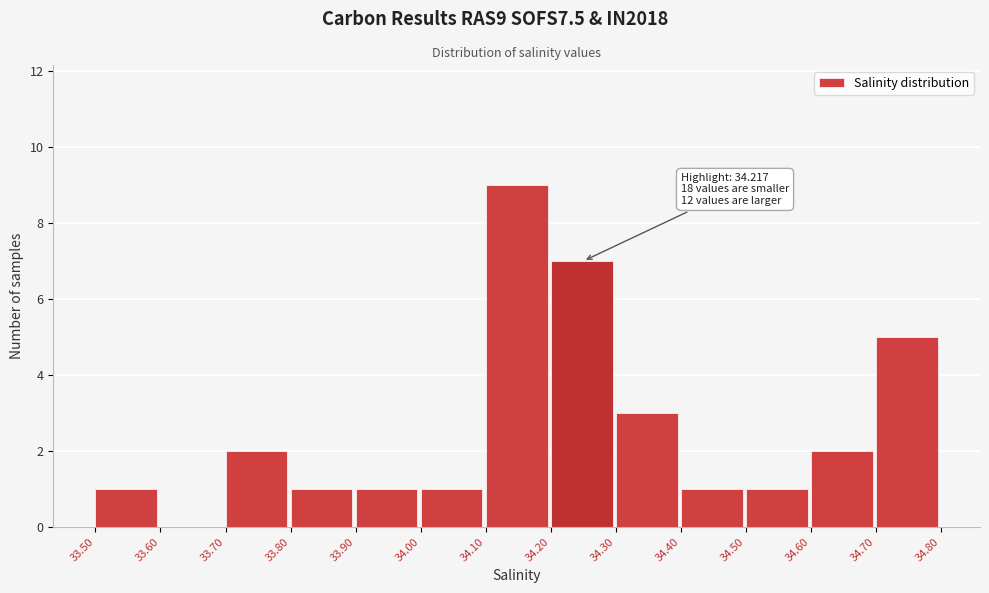

Over which range of the x-axis is the bar tallest?

34.10 to 34.20